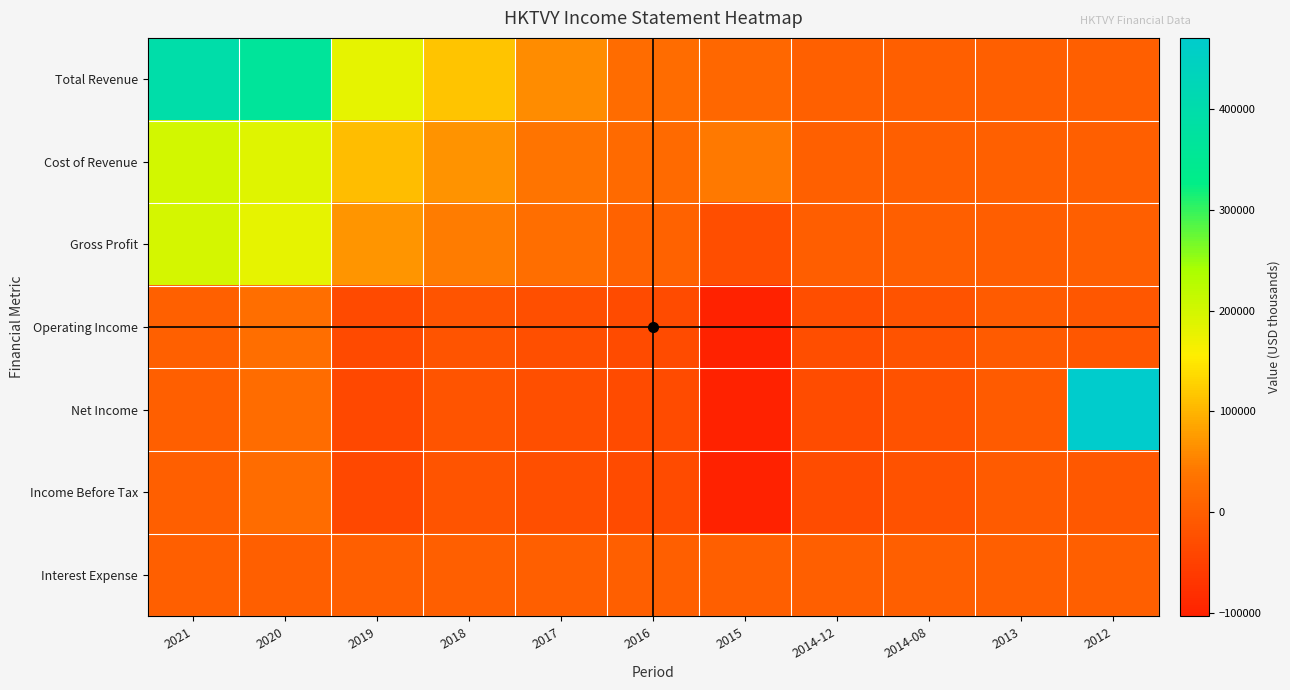

Between 2018 and 2014-12, which is larger?

2018